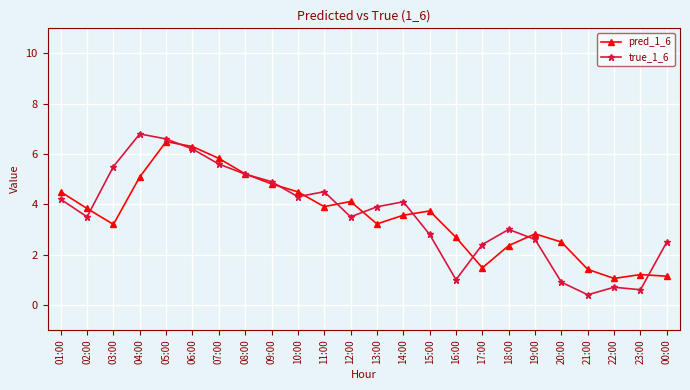

What is the sum of all pred_1_6 values?

84.9